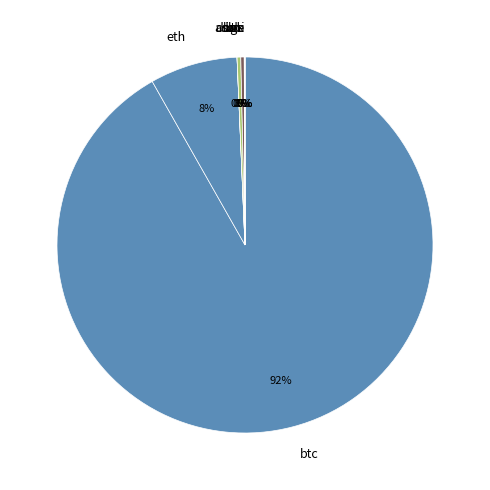

Is there any slice that represents more than half of the pie?

Yes